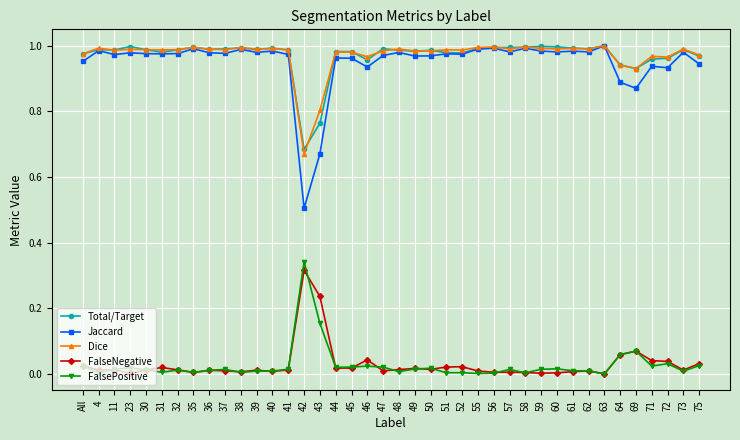

True or false: FalsePositive and Jaccard cross at least once.

False